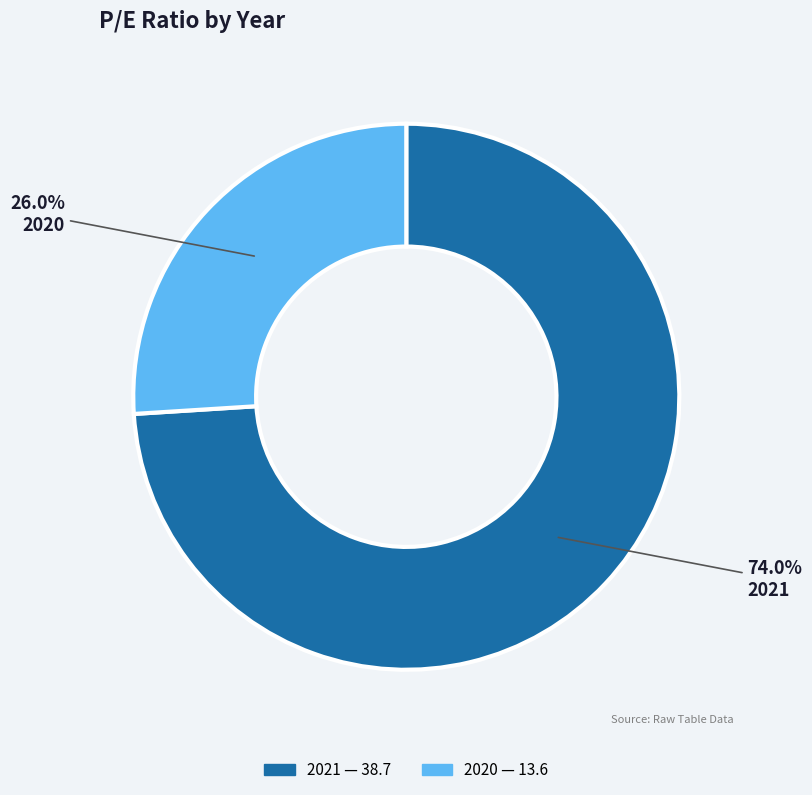

What is the ratio of the value at 2021 to the value at 2020?

2.8